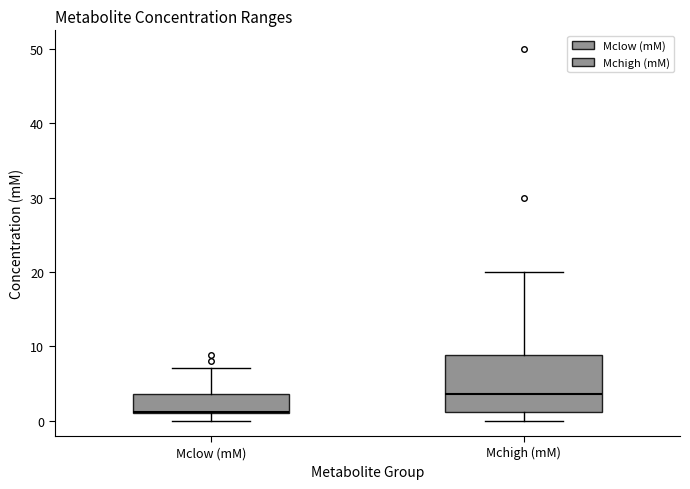

Which box has the highest median line?

Mchigh (mM)